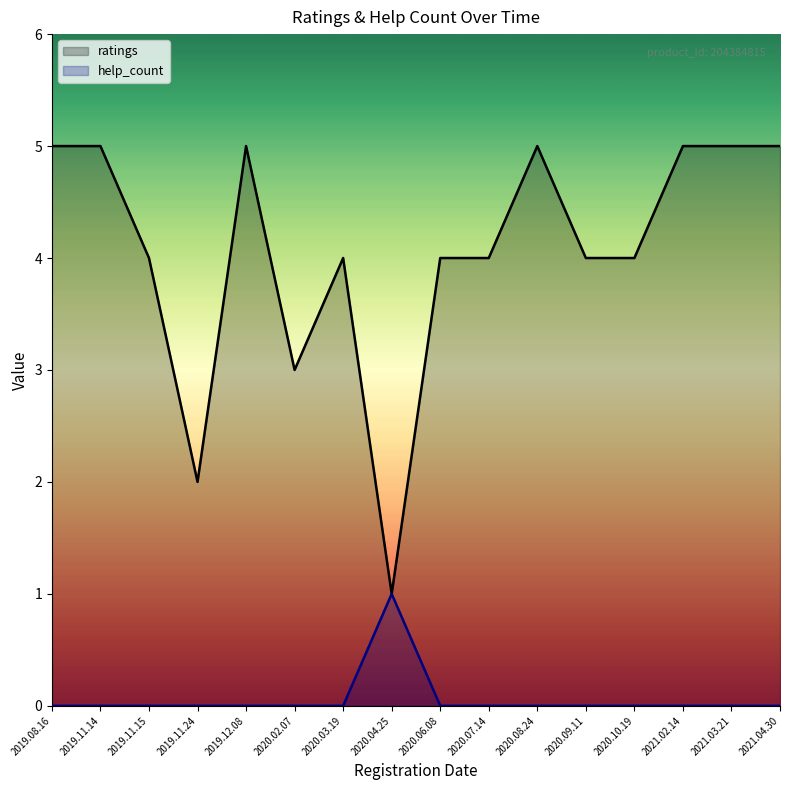

Is the value of help_count at 2020.10.19 greater than the value of ratings at 2020.07.14?

No